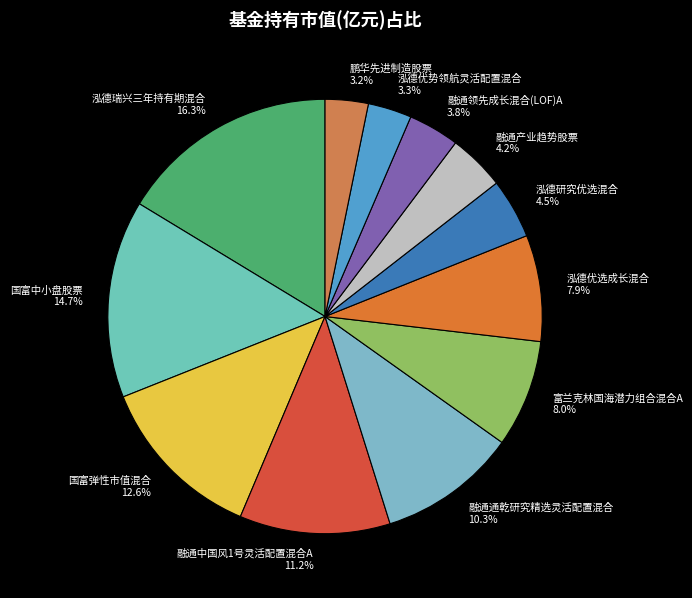

How many segments does this pie chart have?

12